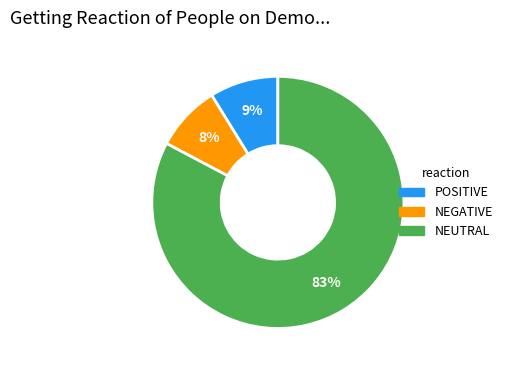

Is there a majority slice in this chart?

Yes